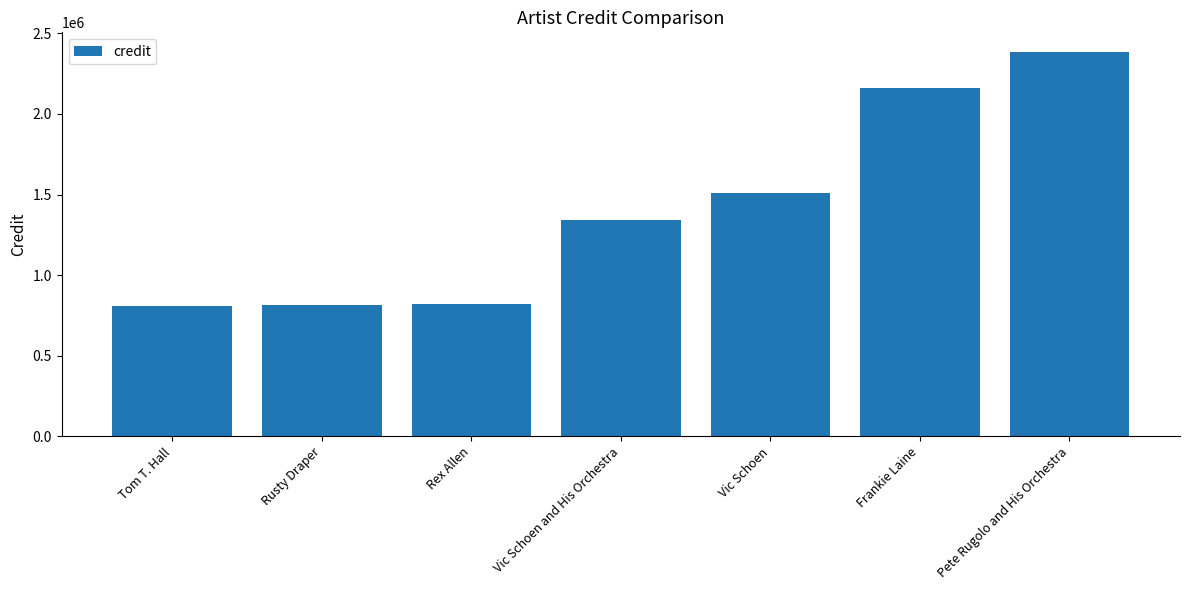

Is it true that the value at Pete Rugolo and His Orchestra is 2387109?

True